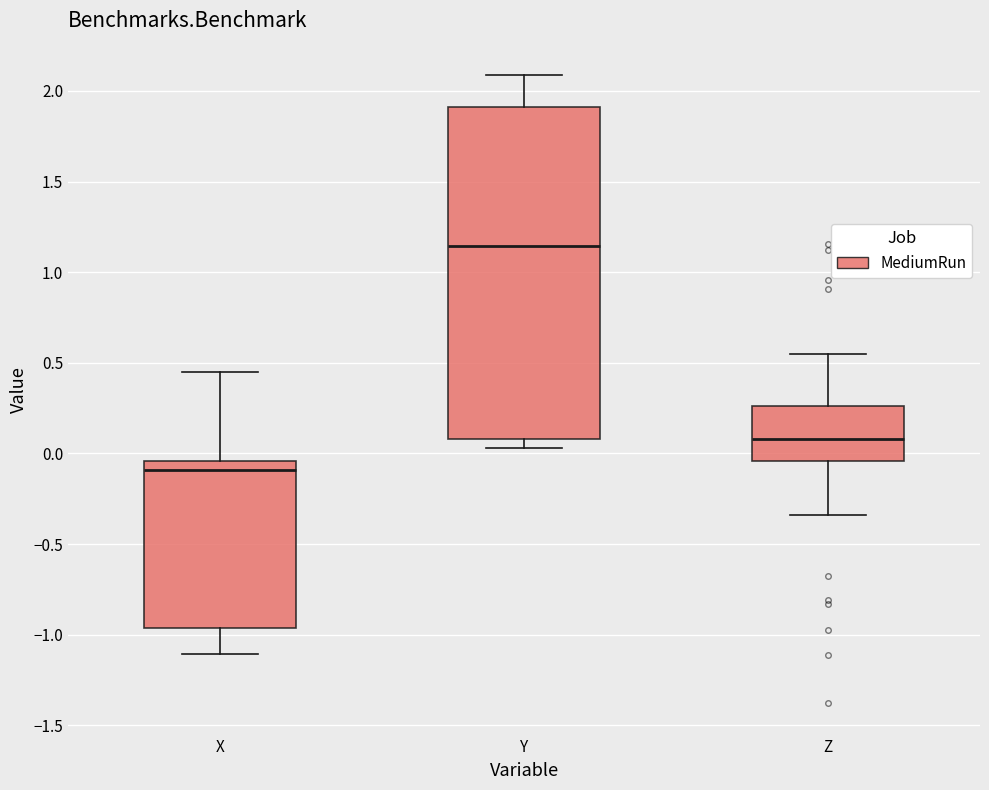

Reading left to right, read every box against the y-axis: the position of its median line, the range the box covers, and the ends of its whiskers. The values are not printed on the chart, so give them approximately, as read against the axis.

X: median -0.10, box -0.95 to -0.05, whiskers -1.10 to 0.45
Y: median 1.15, box 0.10 to 1.90, whiskers 0.05 to 2.10
Z: median 0.10, box -0.05 to 0.25, whiskers -0.35 to 0.55